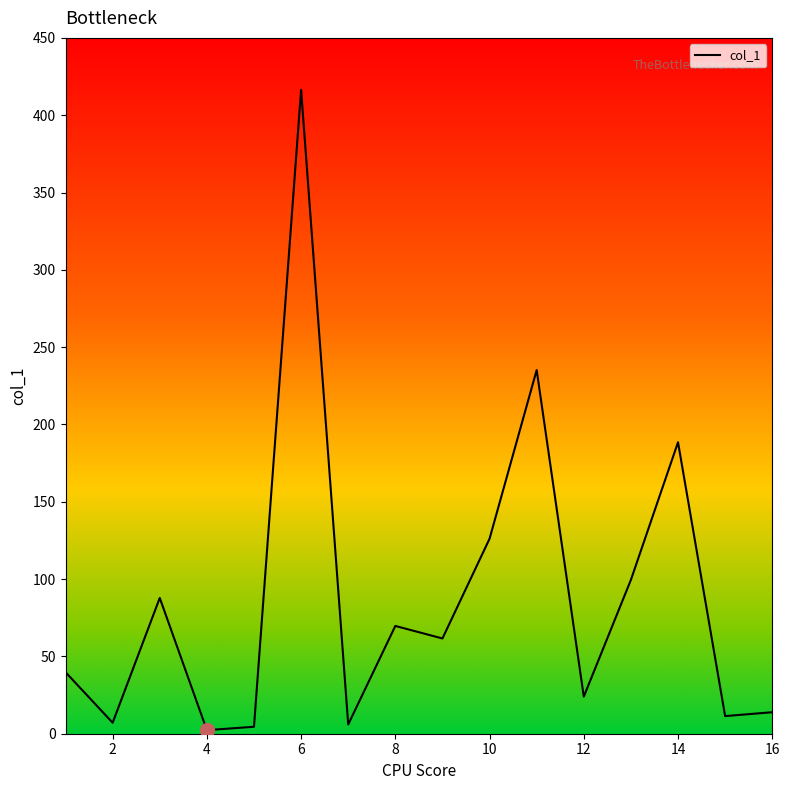

What is the greatest value displayed?

416.4